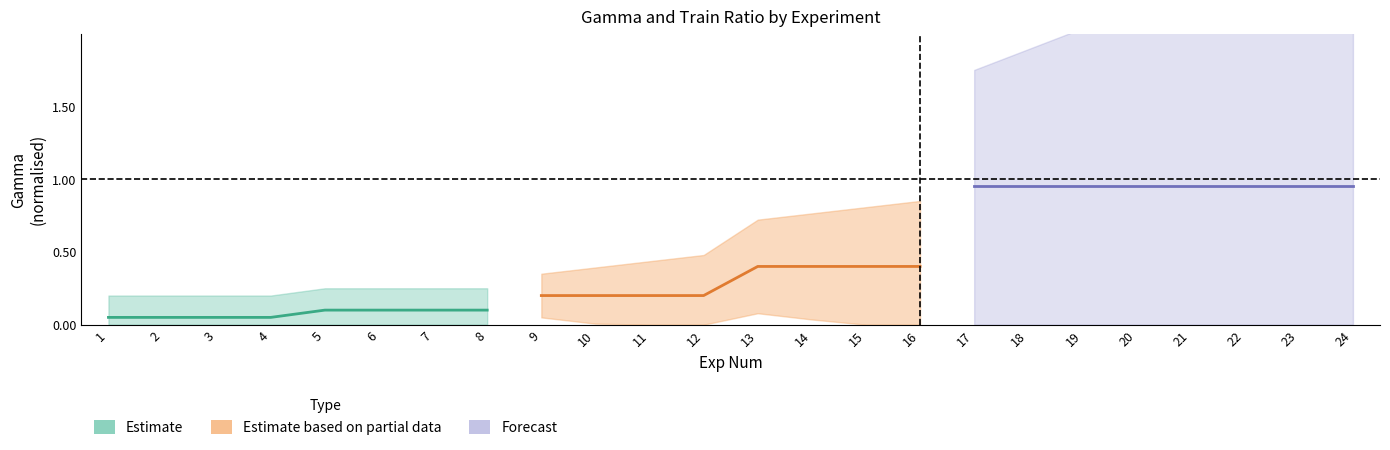

True or false: Forecast and Estimate based on partial data intersect in this chart.

False